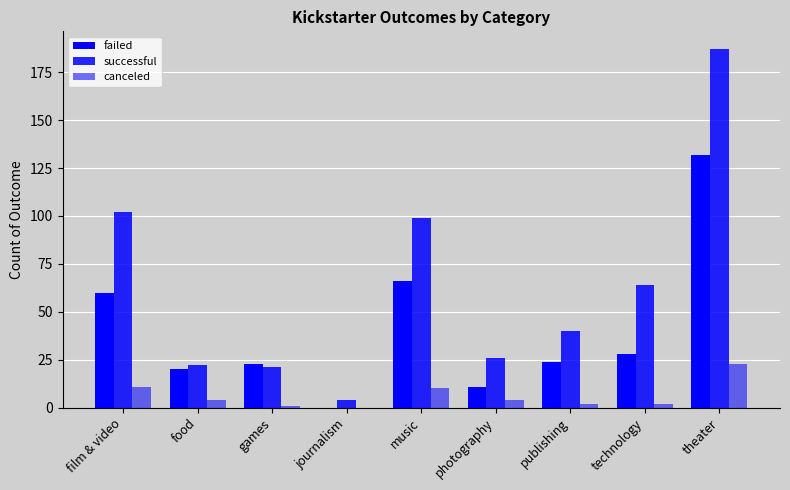

Which series has the widest spread of values?

successful